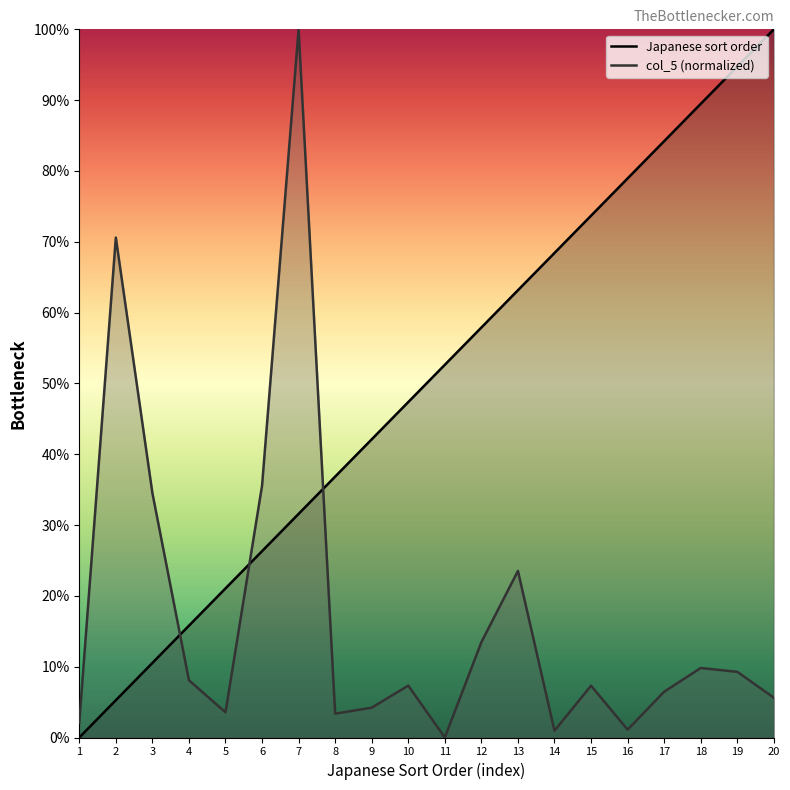

Reading right to left, transcribe all the data shown in this chart.

Japanese sort order: 100.0	94.7	89.5	84.2	78.9	73.7	68.4	63.2	57.9	52.6	47.4	42.1	36.8	31.6	26.3	21.1	15.8	10.5	5.3	0.0
col_5 (x1000): 5.6	9.3	9.8	6.5	1.1	7.3	1.0	23.5	13.5	0.0	7.3	4.2	3.4	100.0	35.6	3.6	8.1	34.5	70.6	2.1